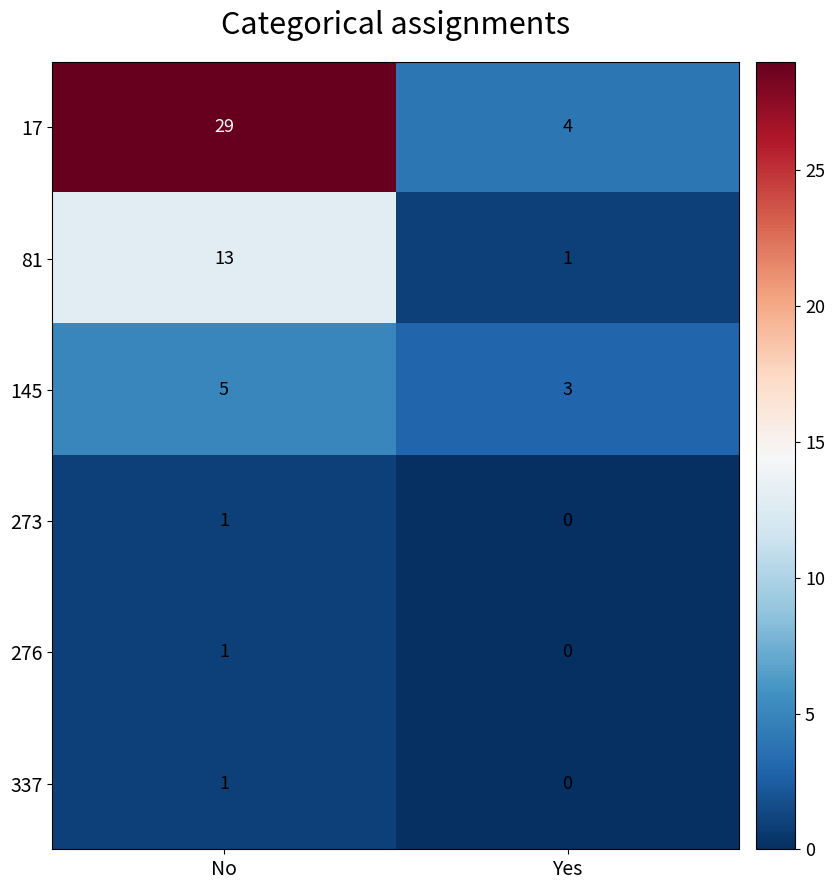

Reading left to right, what are all the values shown in this chart?

17: 29	4
81: 13	1
145: 5	3
273: 1	0
276: 1	0
337: 1	0